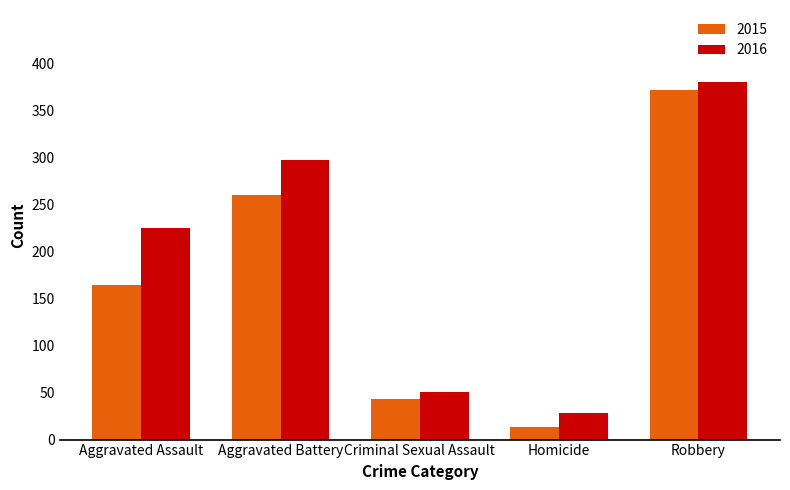

What is the total value across all series at Homicide?

41